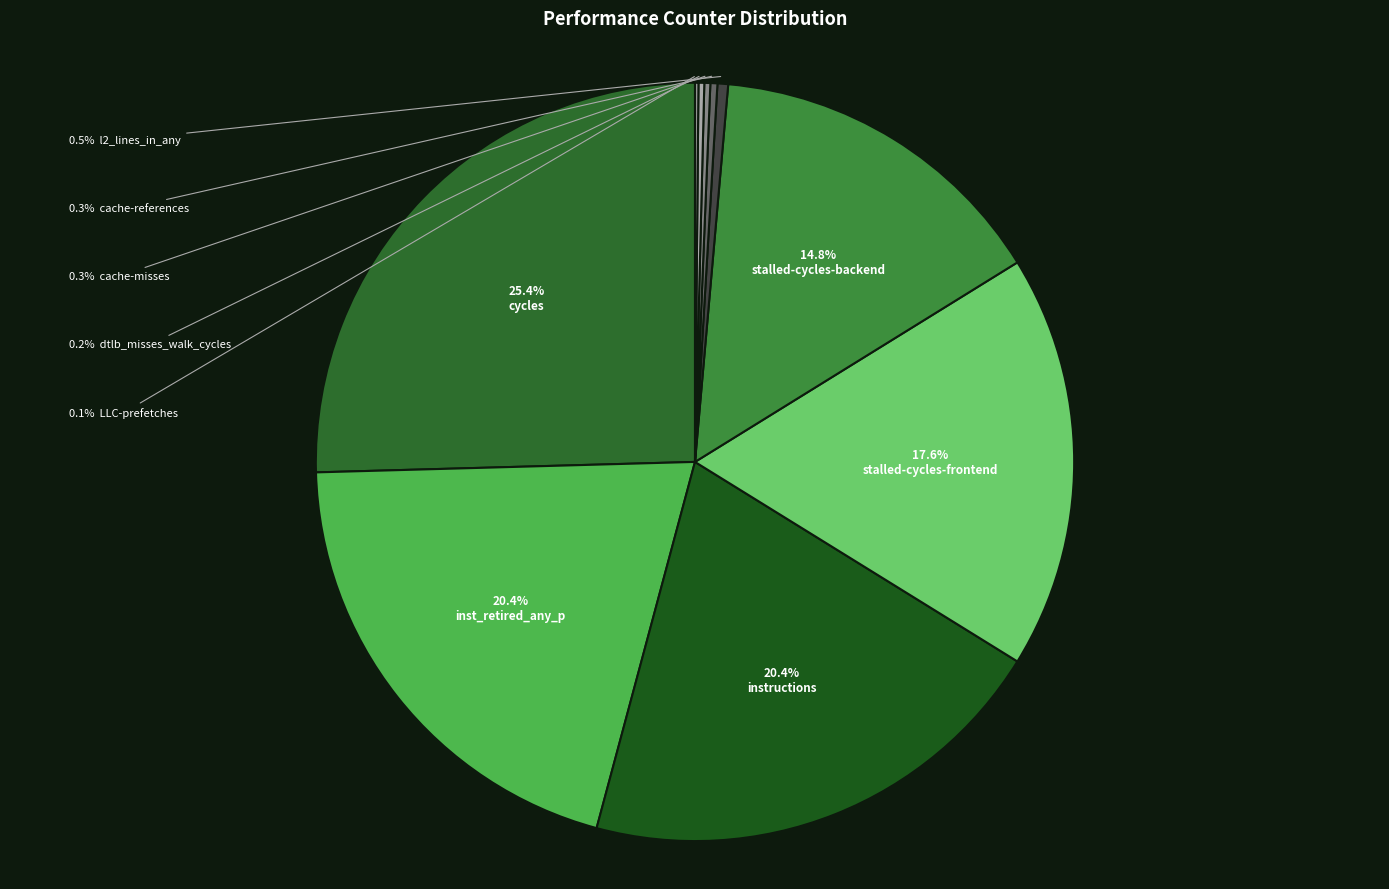

How many segments does this pie chart have?

10